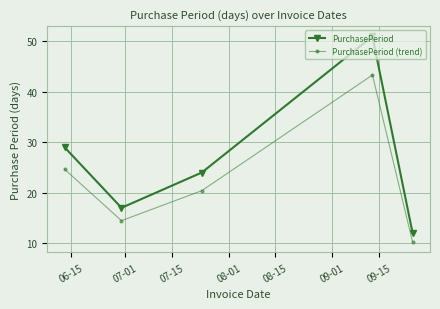

What is the value of the PurchasePeriod point at the 4th from the left?

51.0